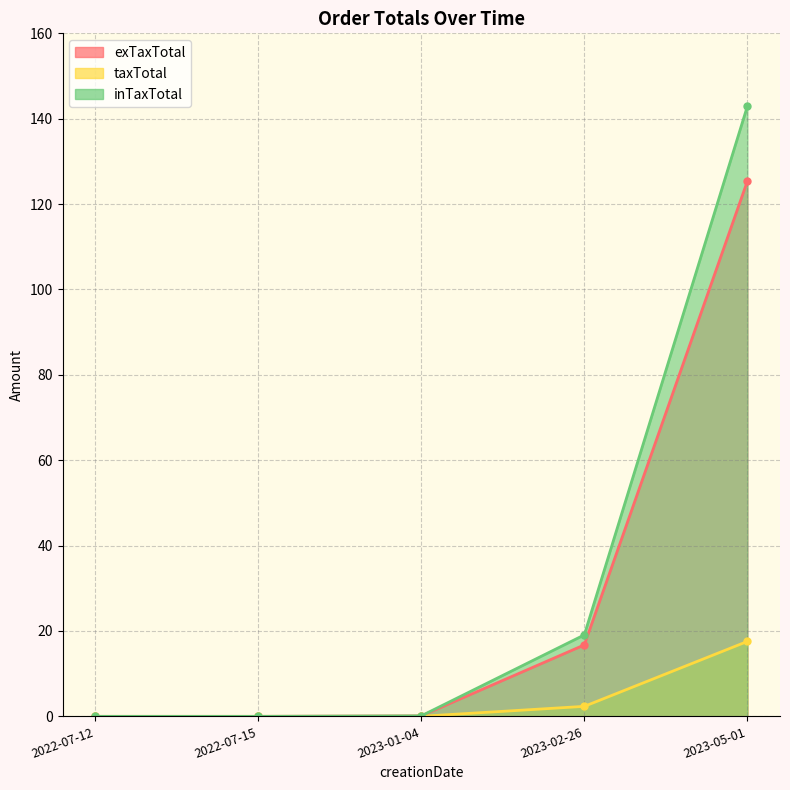

Which category has the lowest value in the inTaxTotal series?

2022-07-12